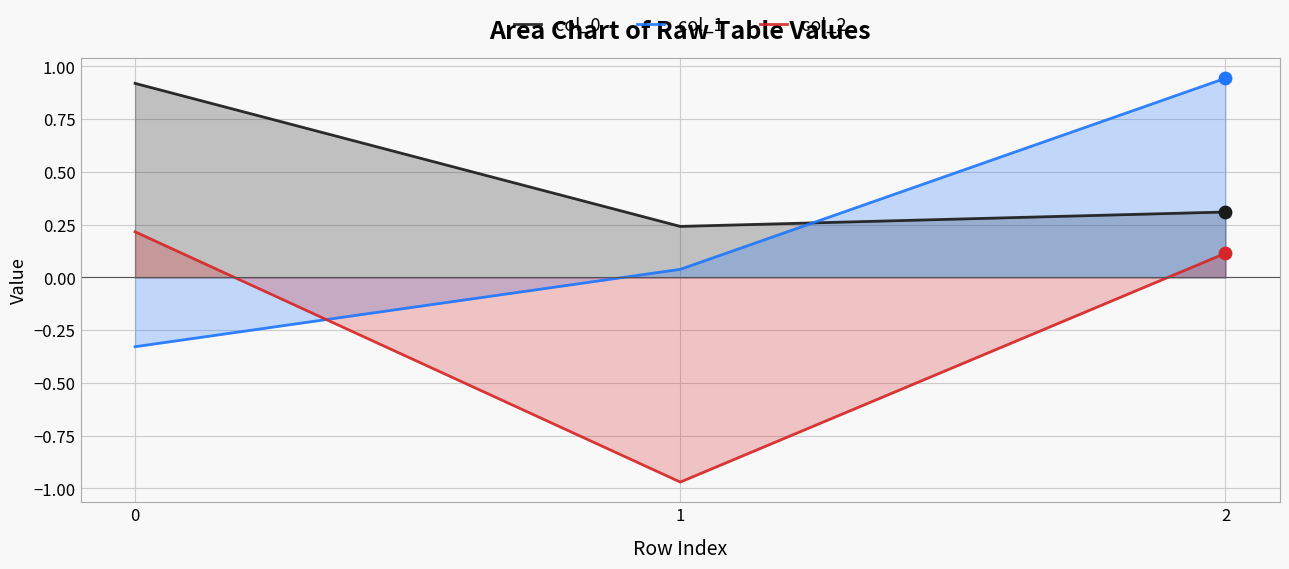

What is the total value across all series at 1?

-0.7